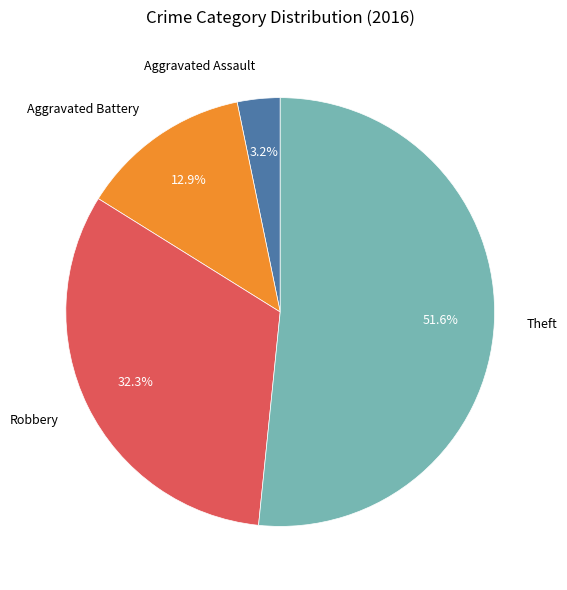

Rank the categories by value from highest to lowest.

Theft, Robbery, Aggravated Battery, Aggravated Assault